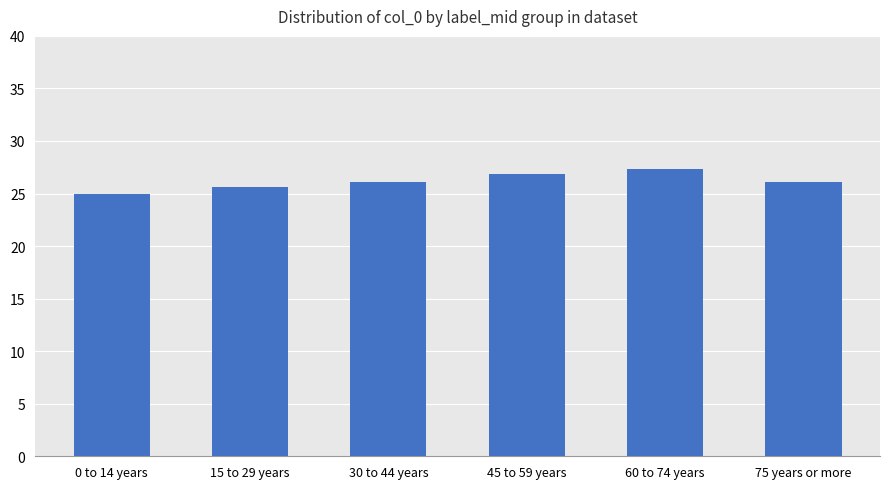

What is the label of the 3rd bar from the left?

30 to 44 years